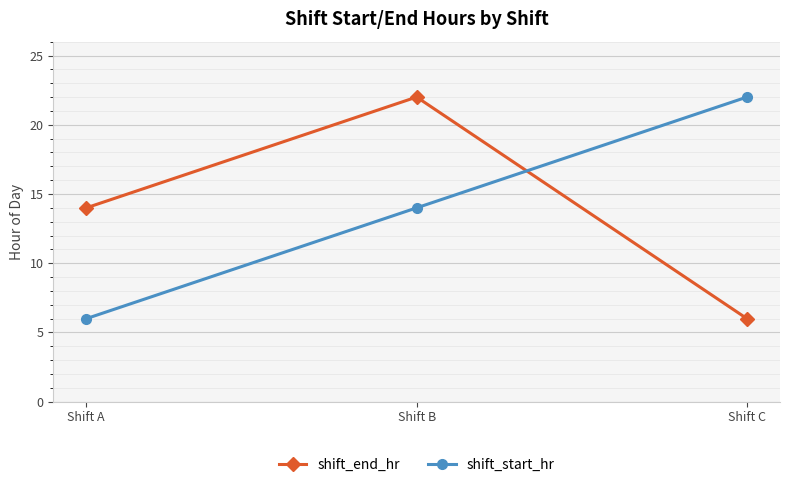

What is the total value across all series at Shift B?

36